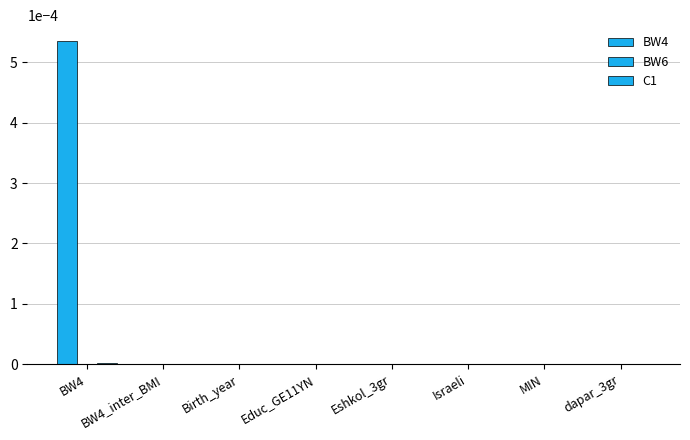

How many data points does each series have?

8